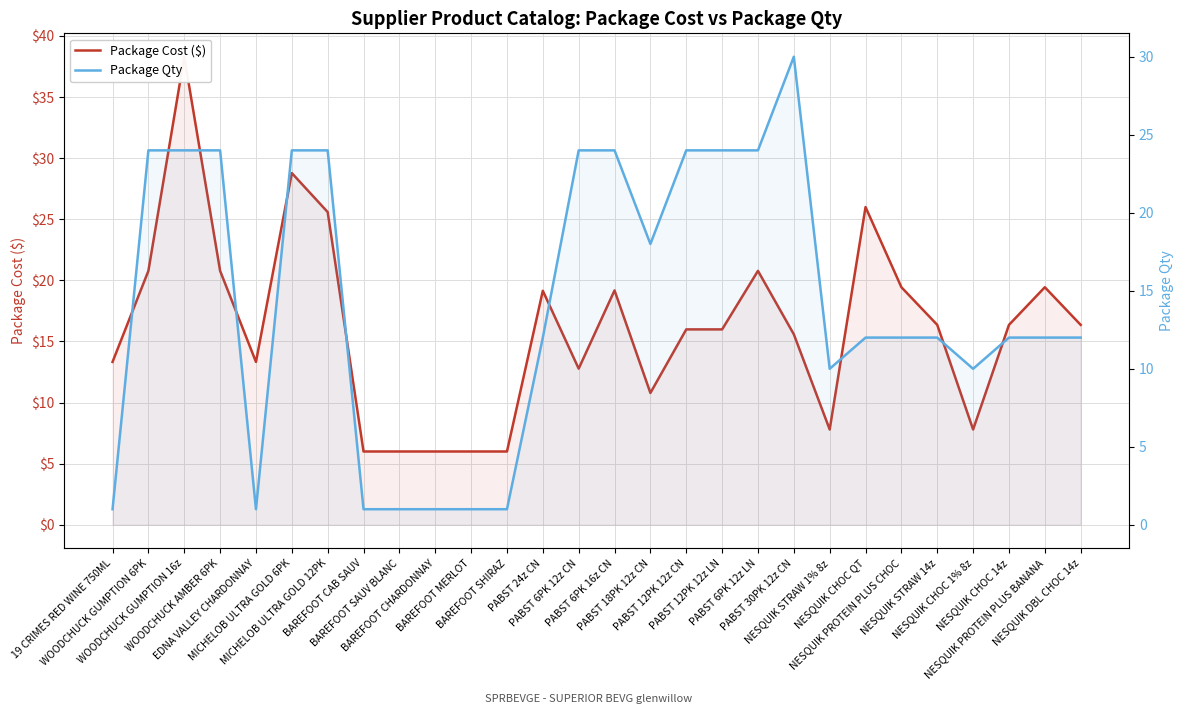

At which category does the chart reach its minimum across all series?

19 CRIMES RED WINE 750ML